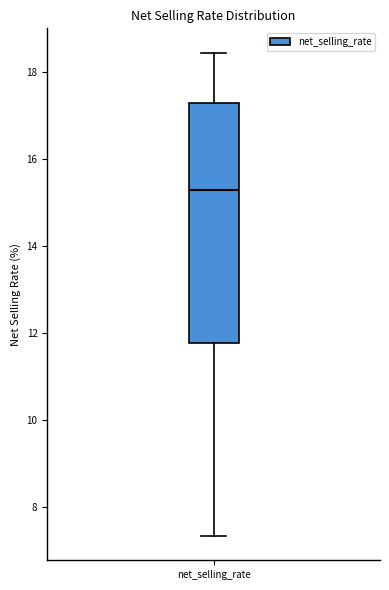

Read this box plot against the y-axis: the position of the median line, the range covered by the box, and the ends of both whiskers. The values are not printed on the chart, so give them approximately, as read against the axis.

median 15.2, box 11.8 to 17.2, whiskers 7.4 to 18.4